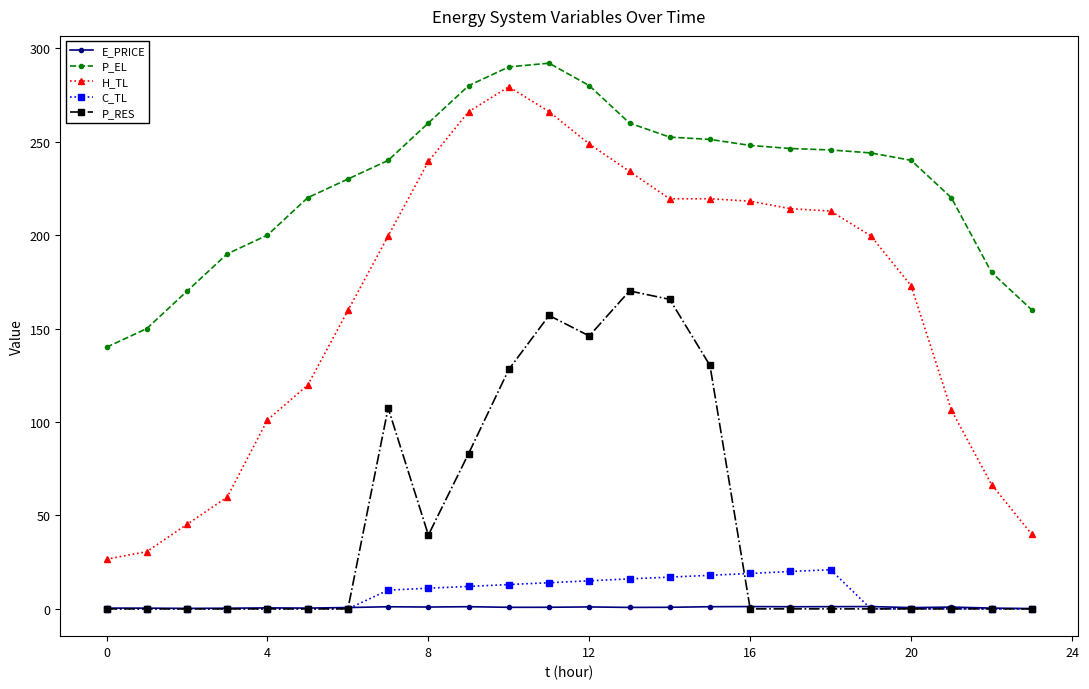

How many distinct data groups are displayed?

5